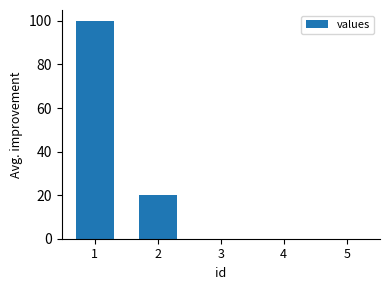

Count the number of data series in this chart.

1